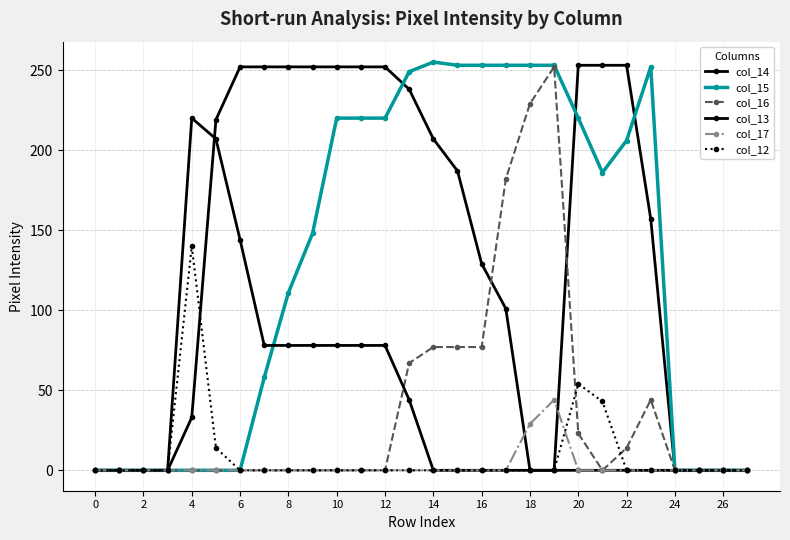

How many lines are shown in the chart?

6